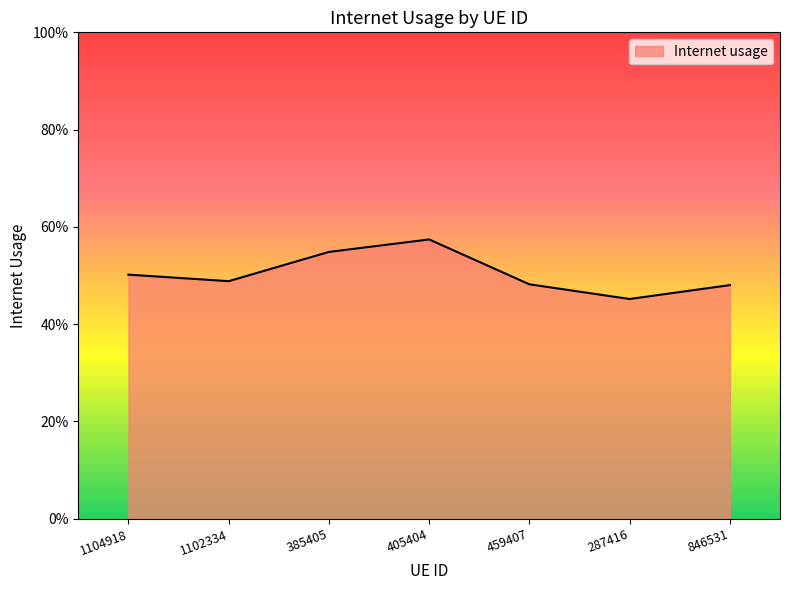

How many interior local peaks (higher than both neighbors) does the data have?

1